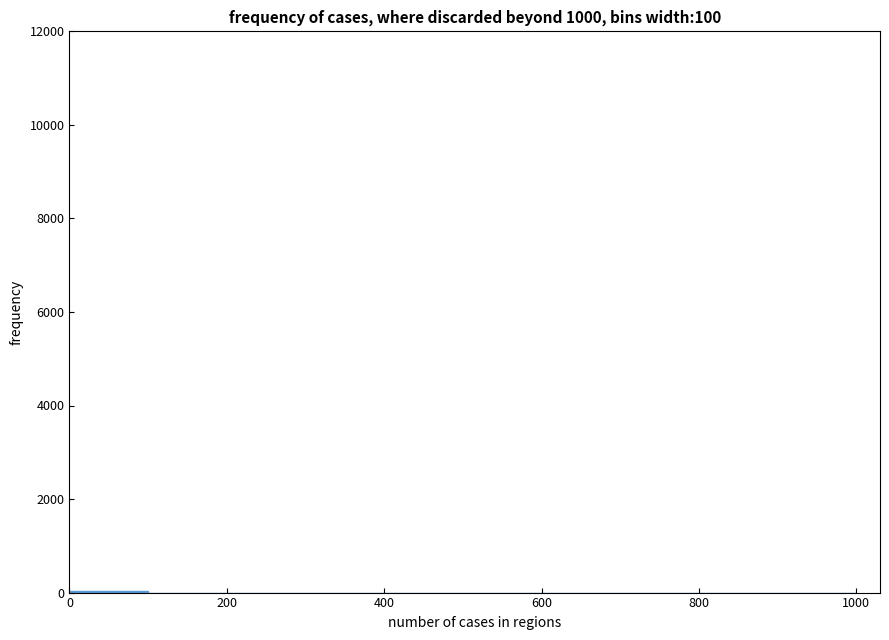

Reading left to right, list every bar in this chart as the range it spans on the x-axis followed by its height. The values are not printed on the chart, so give them approximately, as read against the axis.

0 to 100: under 200
100 to 200: 0
200 to 300: 0
300 to 400: 0
400 to 500: 0
500 to 600: 0
600 to 700: 0
700 to 800: 0
800 to 900: 0
900 to 1000: 0